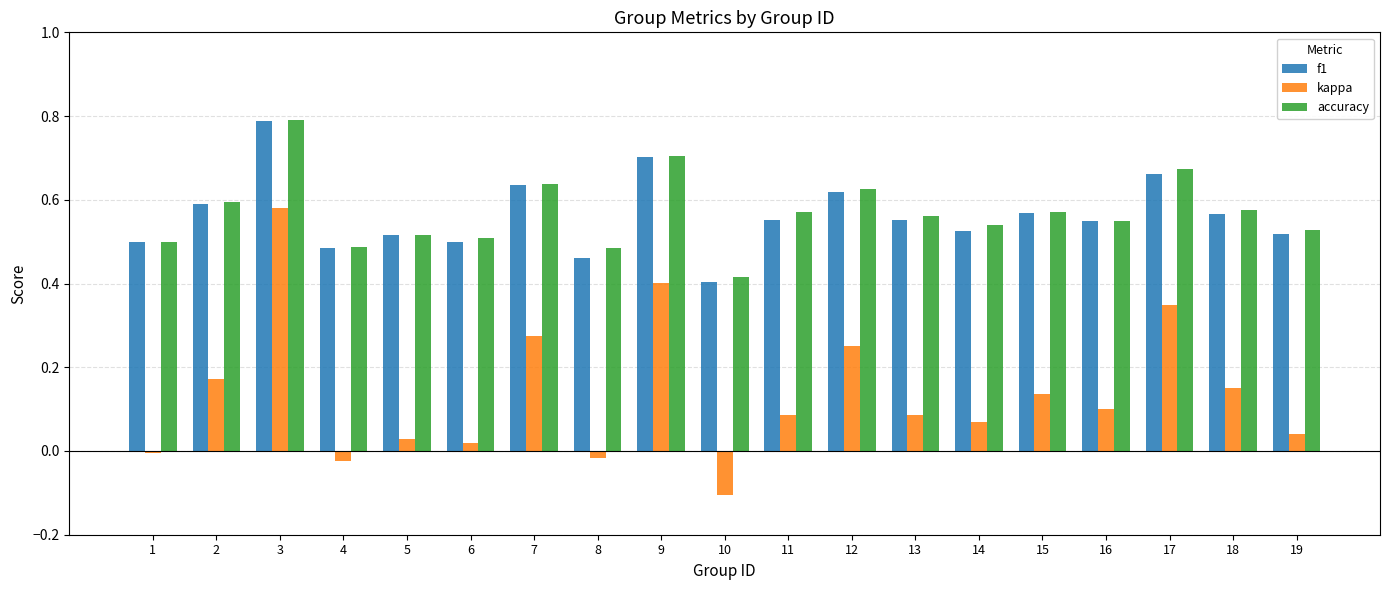

The kappa series shows 0.0 at 5. True or false?

True